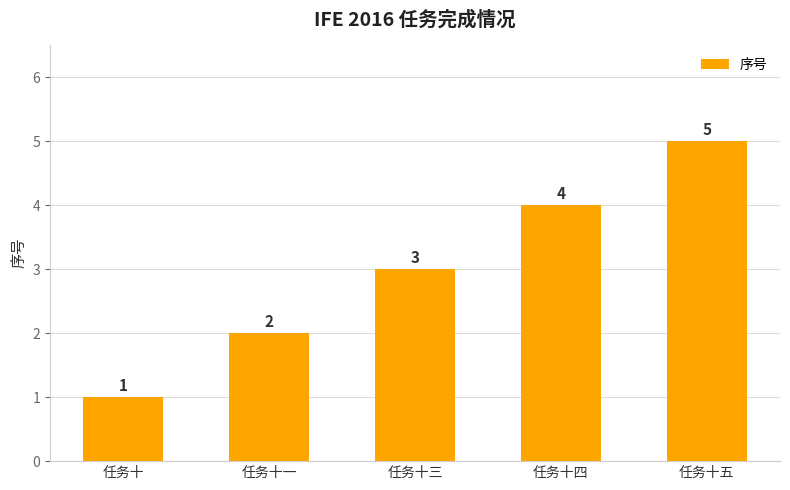

What position from the right is 任务十五?

1